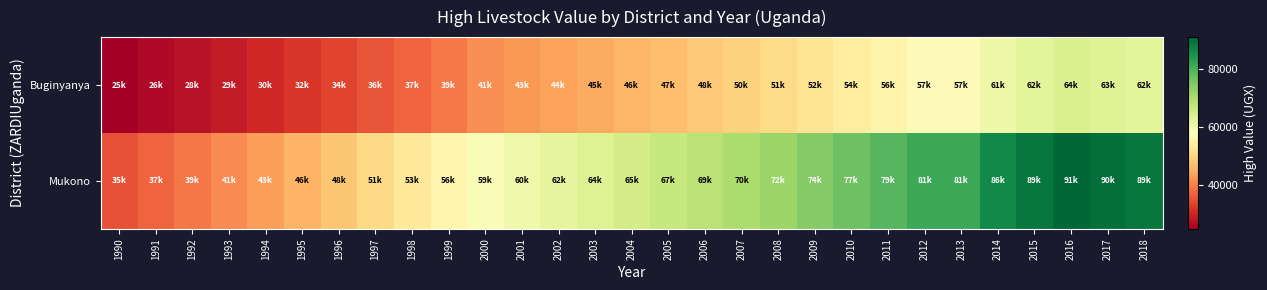

Reading right to left, extract all data points from this chart.

Buginyanya: 2018=62484.0	2017=63188.0	2016=63985.0	2015=62484.0	2014=60667.0	2013=57185.0	2012=57185.0	2011=55519.0	2010=53903.0	2009=52331.0	2008=50806.0	2007=49536.0	2006=48297.0	2005=47090.0	2004=45913.0	2003=44765.0	2002=43646.0	2001=42555.0	2000=41491.0	1999=39416.4	1998=37445.6	1997=35573.3	1996=33794.7	1995=32104.9	1994=30499.7	1993=28974.7	1992=27526.0	1991=26149.7	1990=24842.2
Mukono: 2018=88875.0	2017=90063.0	2016=91152.0	2015=88875.0	2014=86244.0	2013=81338.0	2012=81338.0	2011=78979.0	2010=76680.0	2009=74437.0	2008=72232.0	2007=70397.0	2006=68614.0	2005=66885.0	2004=65207.0	2003=63581.0	2002=62006.0	2001=60481.0	2000=59006.0	1999=56055.7	1998=53252.9	1997=50590.3	1996=48060.8	1995=45657.7	1994=43374.8	1993=41206.1	1992=39145.8	1991=37188.5	1990=35329.1